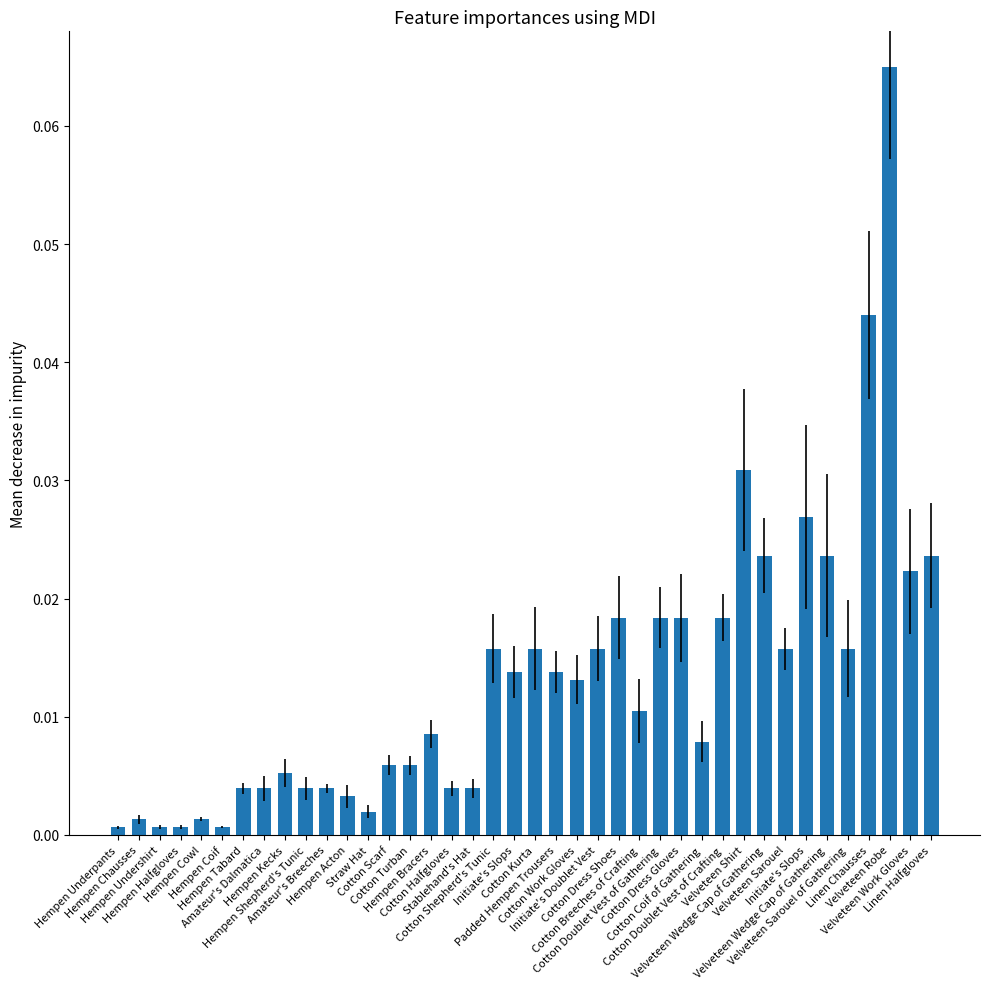

Does the chart contain any negative values?

No